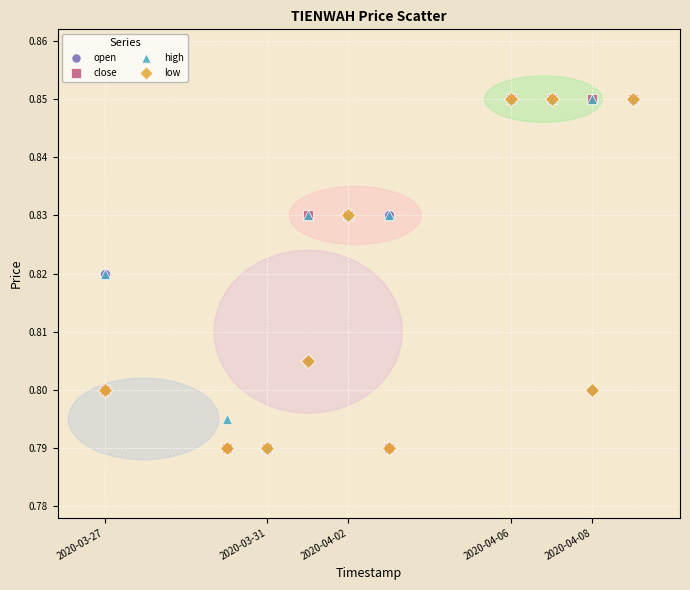

What are all the series names shown in the legend?

open, close, high, low